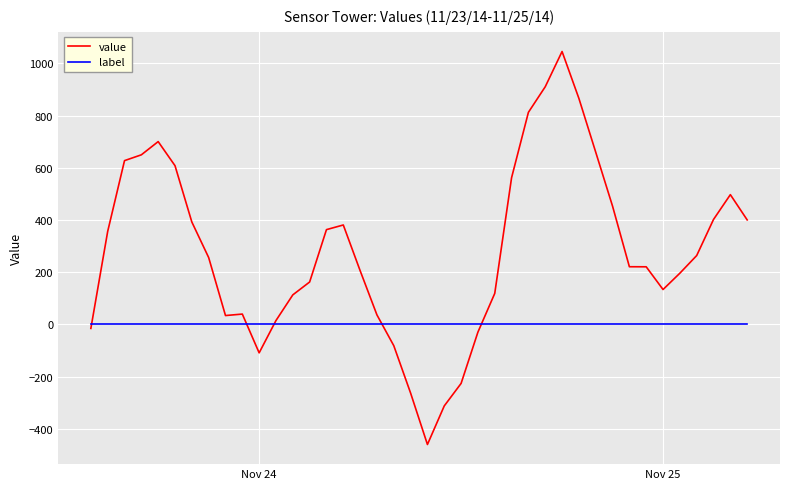

At how many categories does at least one series exceed 981?

1